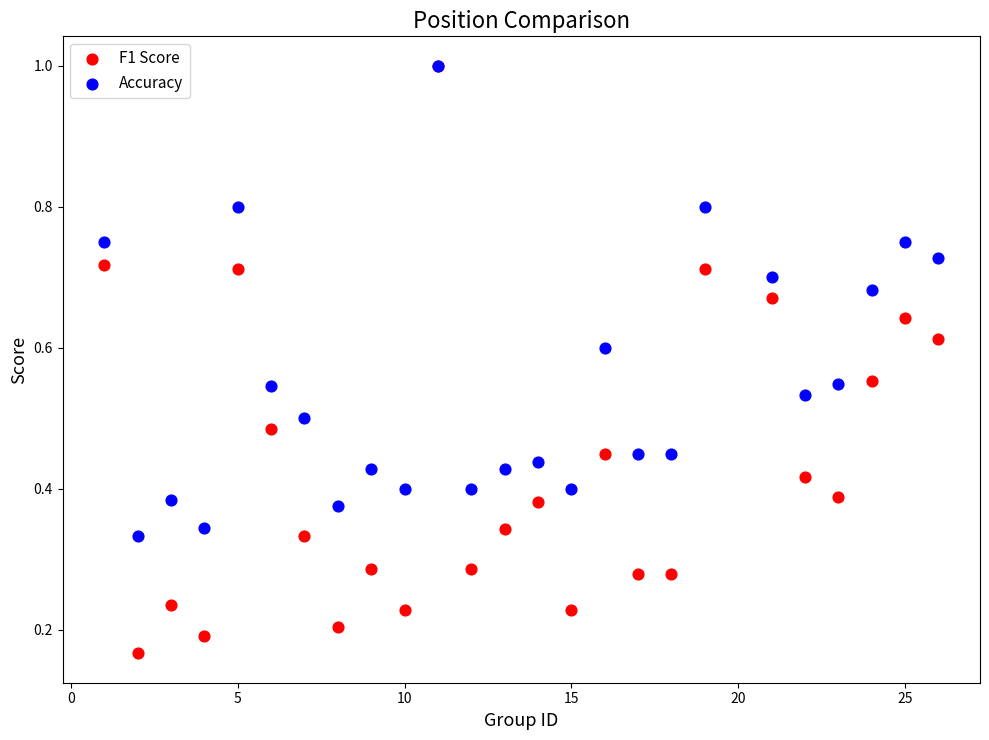

Which series has the widest spread of Y values?

F1 Score